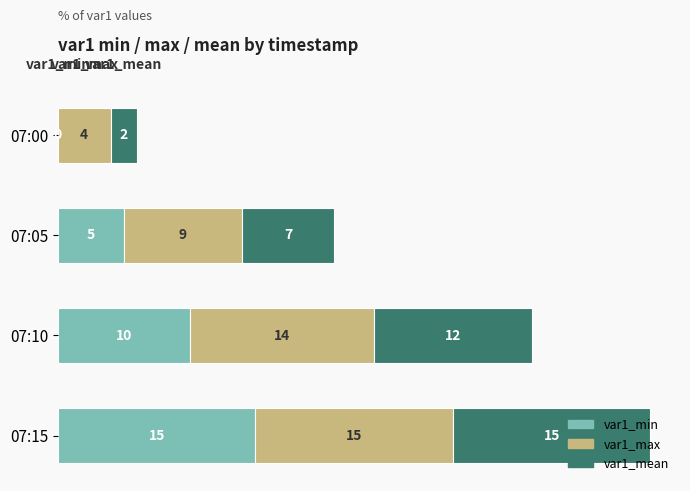

What is the sum of the var1_min values at 07:00 and 07:10?

10